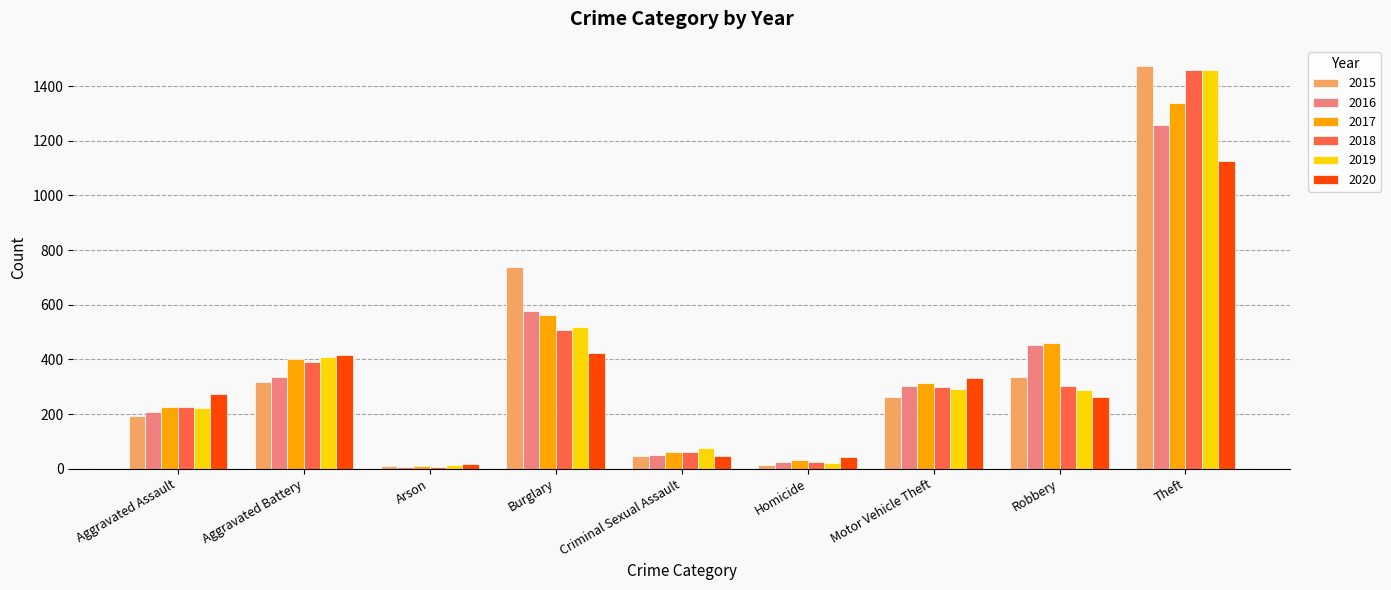

What is the sum of all 2016 values?

3218